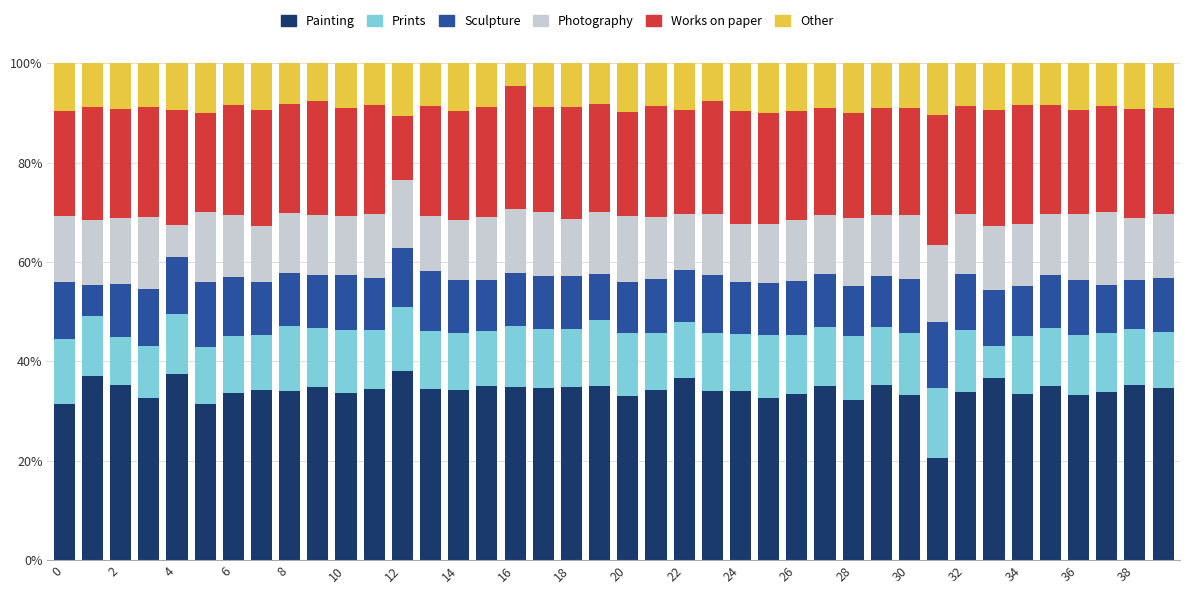

Are the bars grouped side by side (vs. stacked)?

No